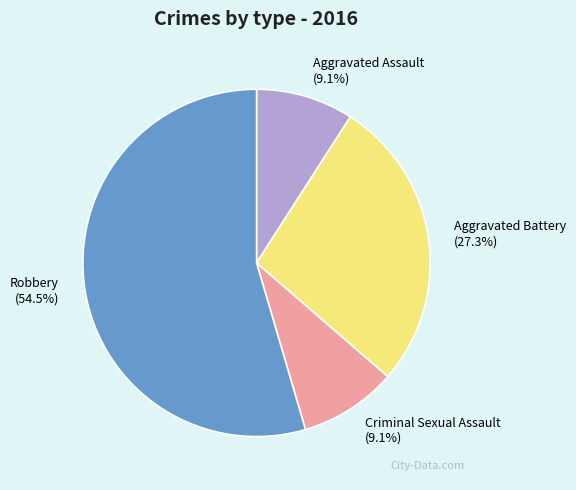

To the nearest percent, what is the difference between the largest and smallest slice percentages?

45%